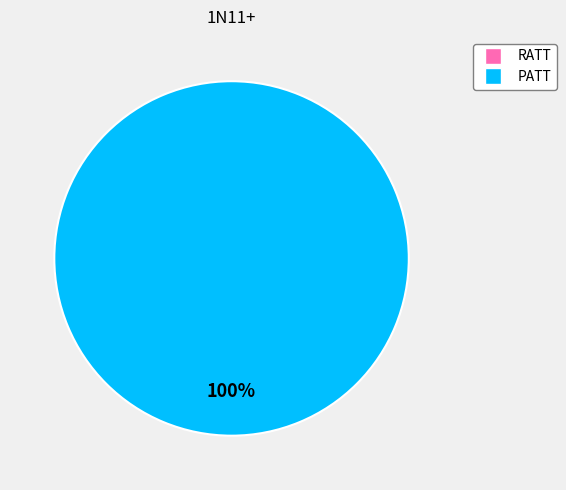

How many slices are in this pie chart?

2